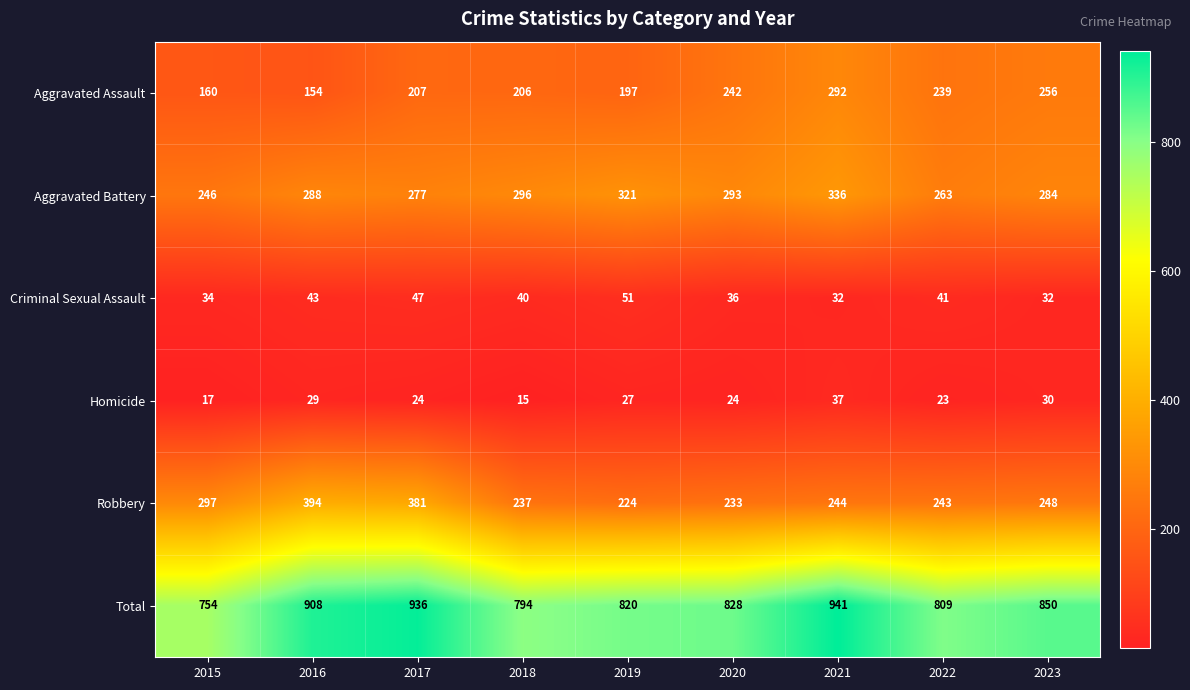

True or false: Aggravated Assault has a value of 239 at 2022.

True